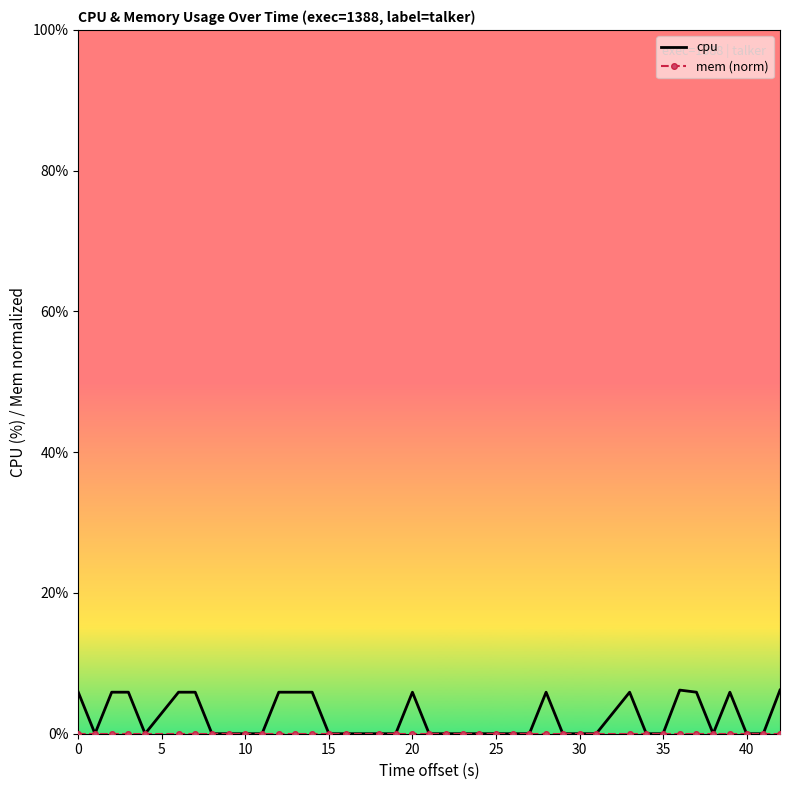

Which series has the largest range (max minus min)?

cpu